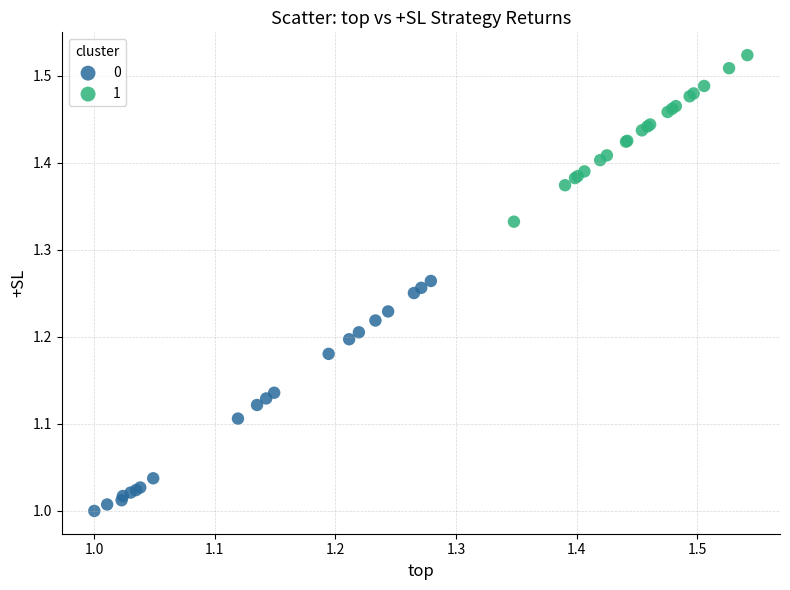

Which series reaches the minimum Y coordinate?

0